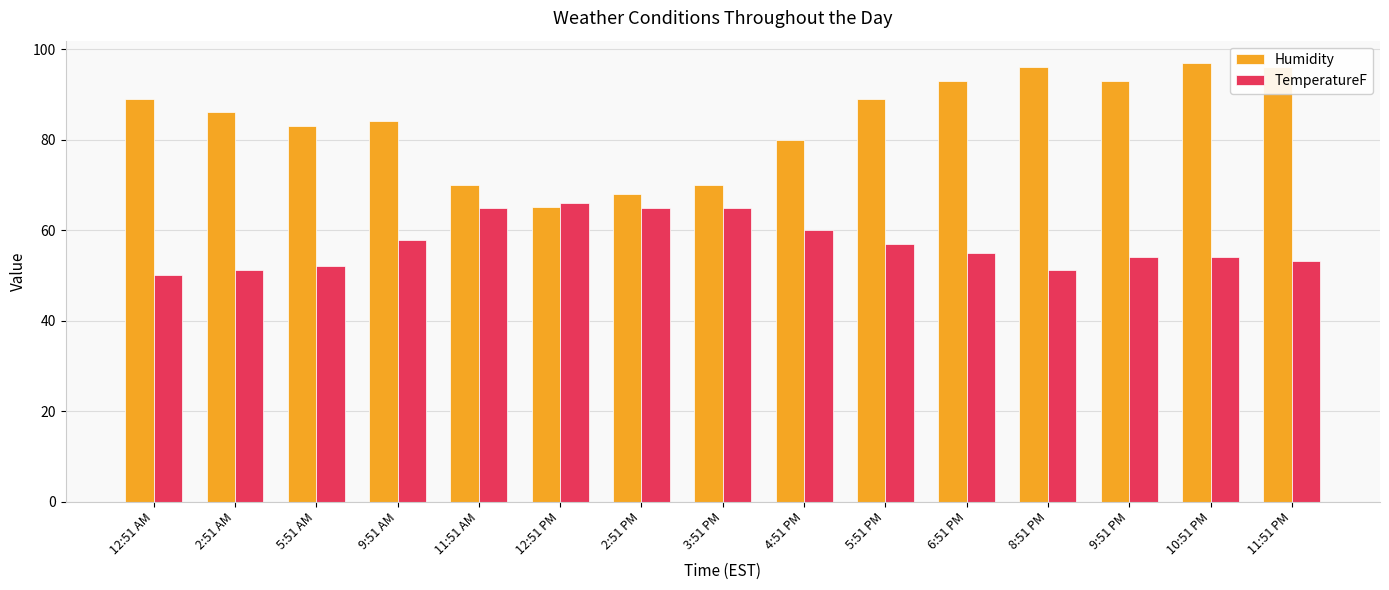

What is the highest value of the Humidity series?

97.0